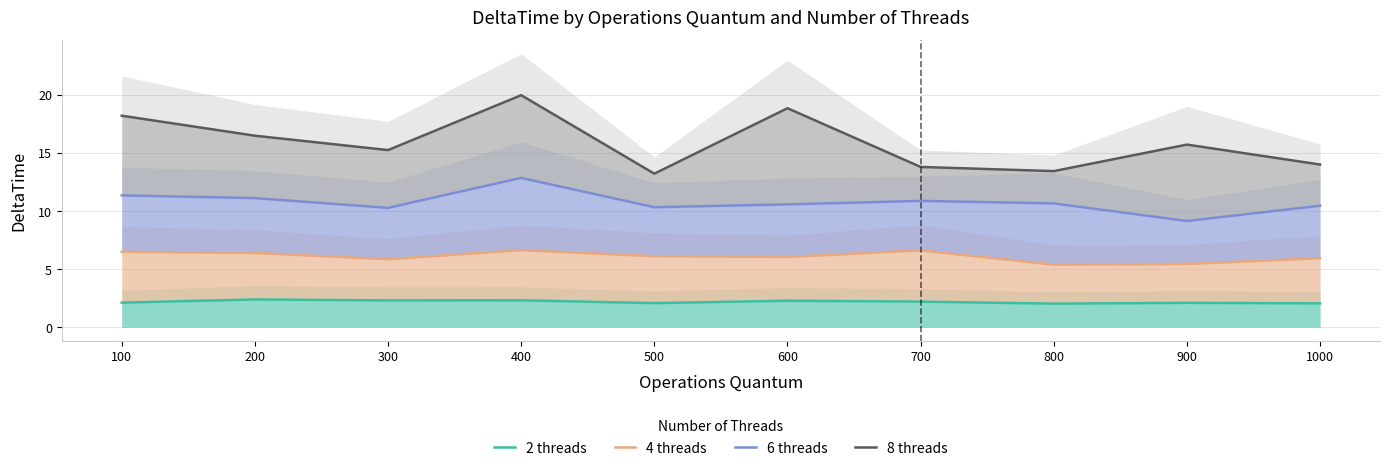

What is the minimum value shown in the chart?

2.0